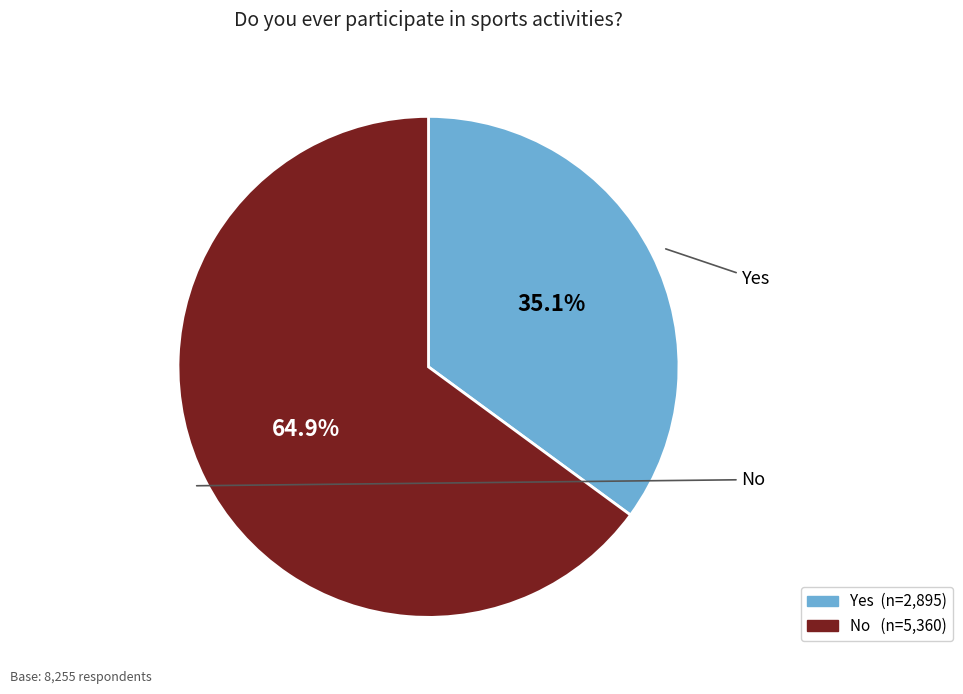

To the nearest percent, what portion does No represent?

65%